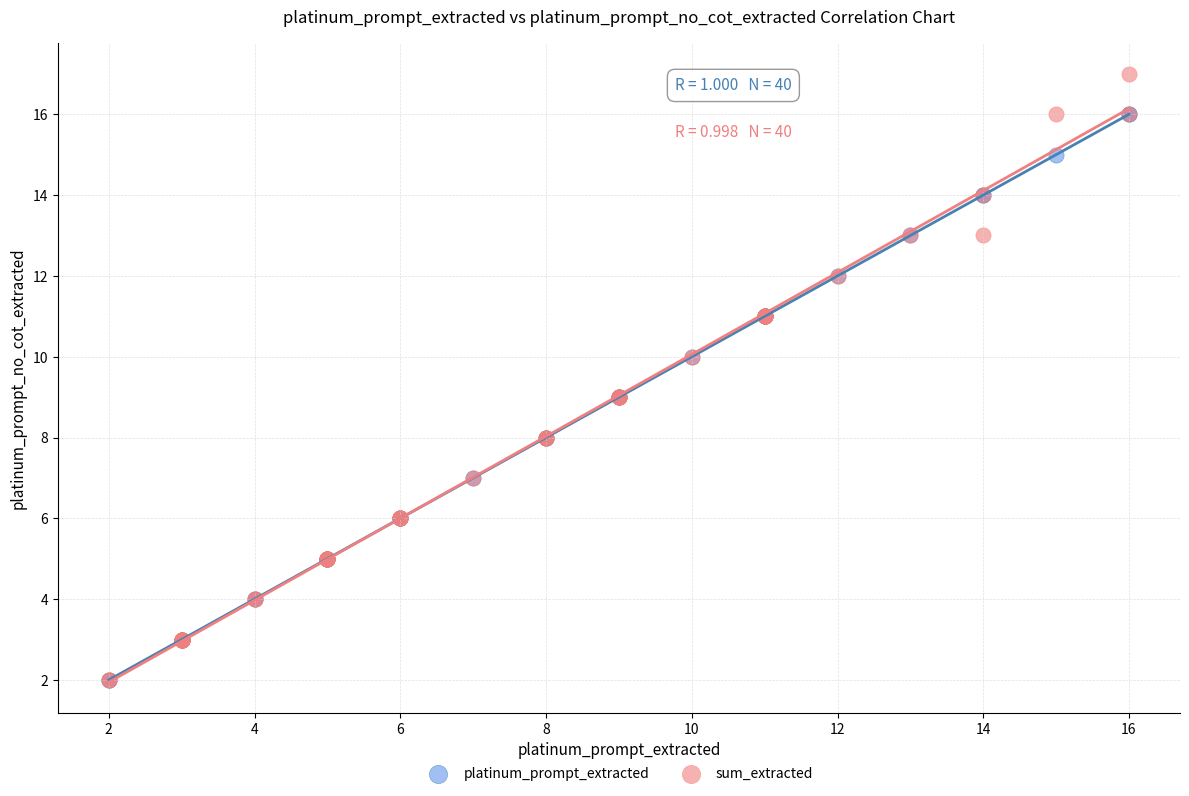

Which series contains the highest Y value?

sum_extracted